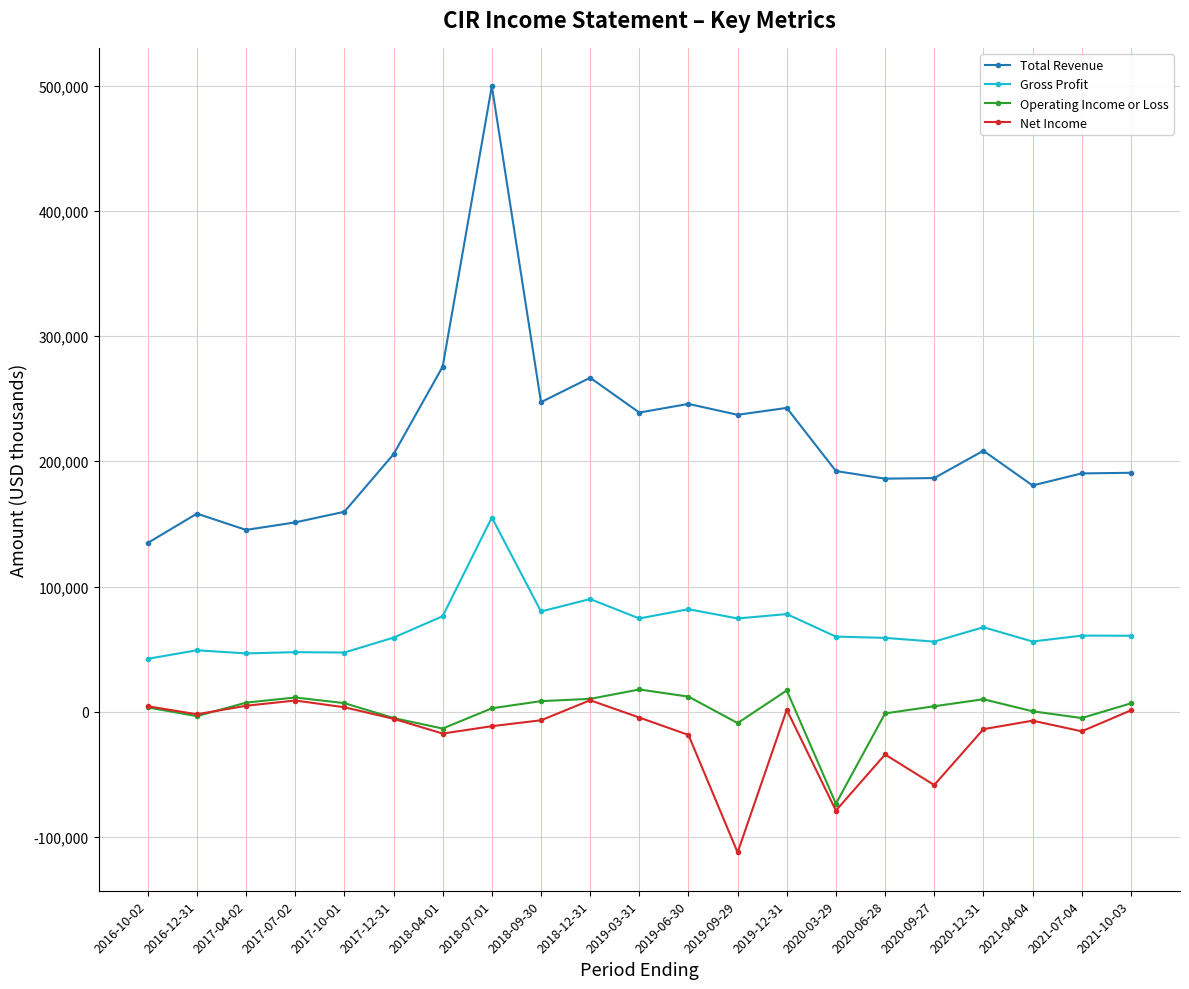

What is the label of the 2nd point from the left?

2016-12-31